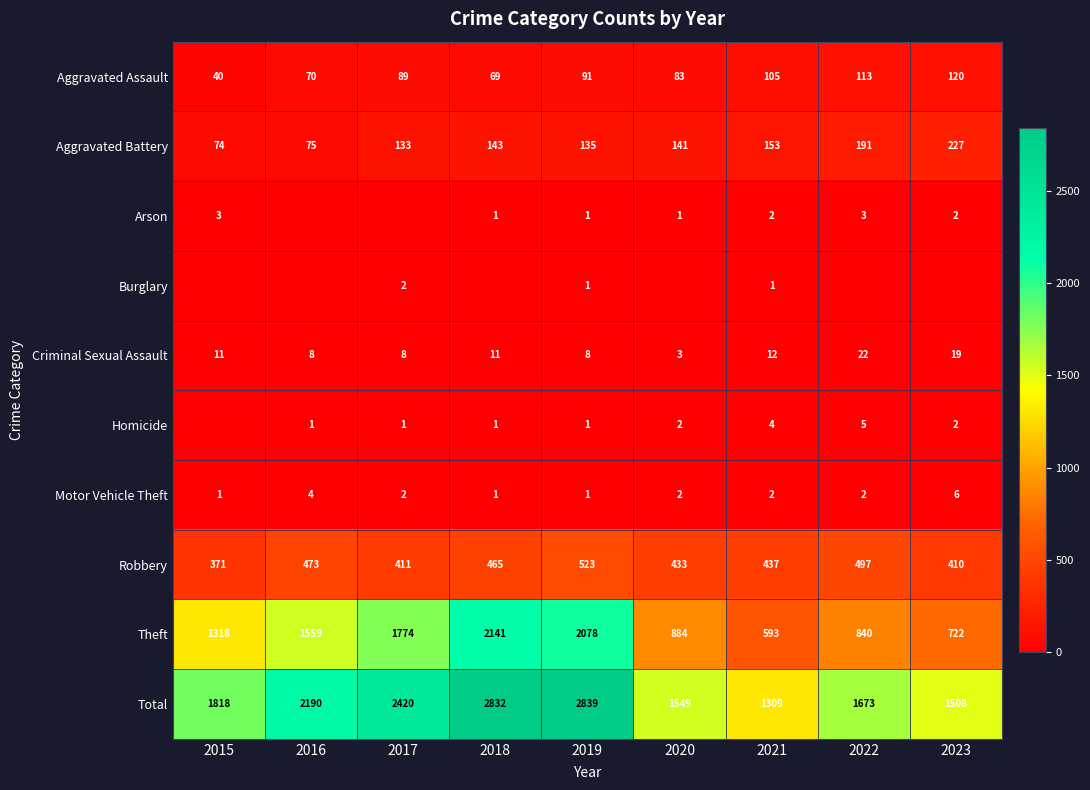

Is the value of Motor Vehicle Theft at 2018 greater than the value of Robbery at 2015?

No